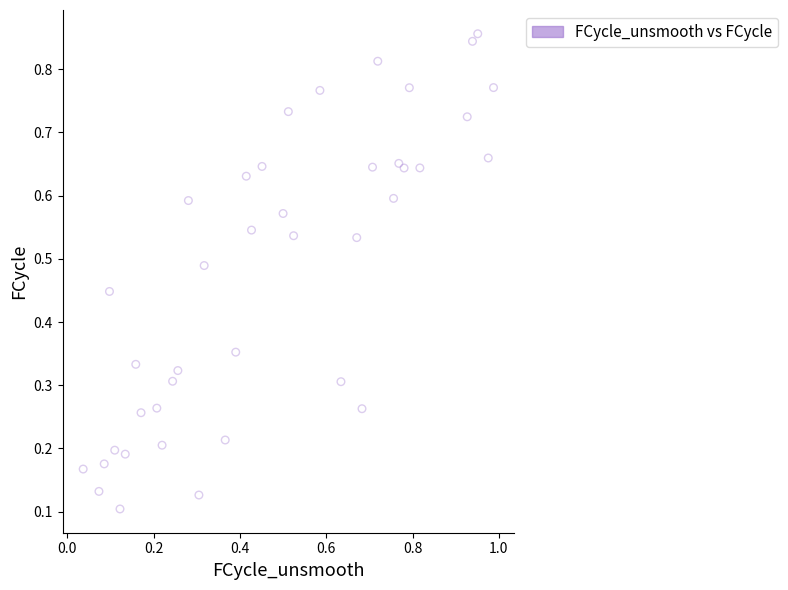

What is the range of X values (max minus min)?

1.0